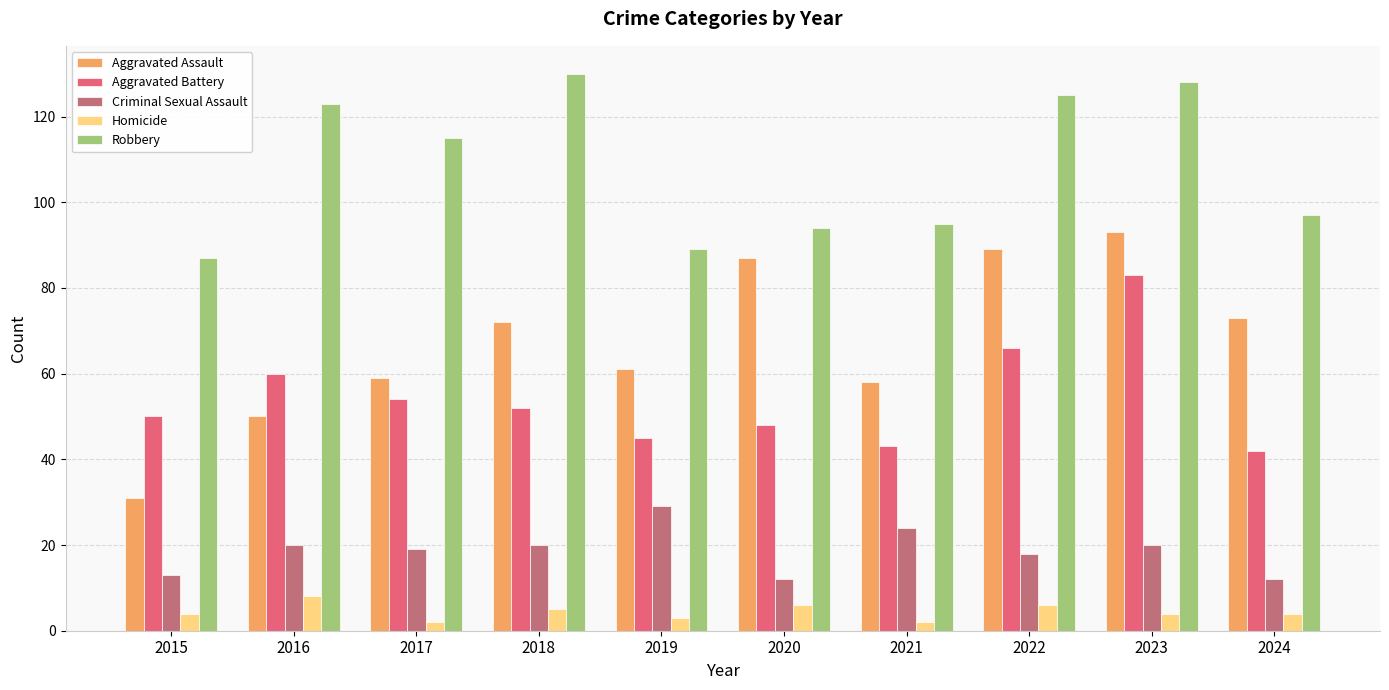

List the series in order of their peak value, lowest first.

Homicide, Criminal Sexual Assault, Aggravated Battery, Aggravated Assault, Robbery